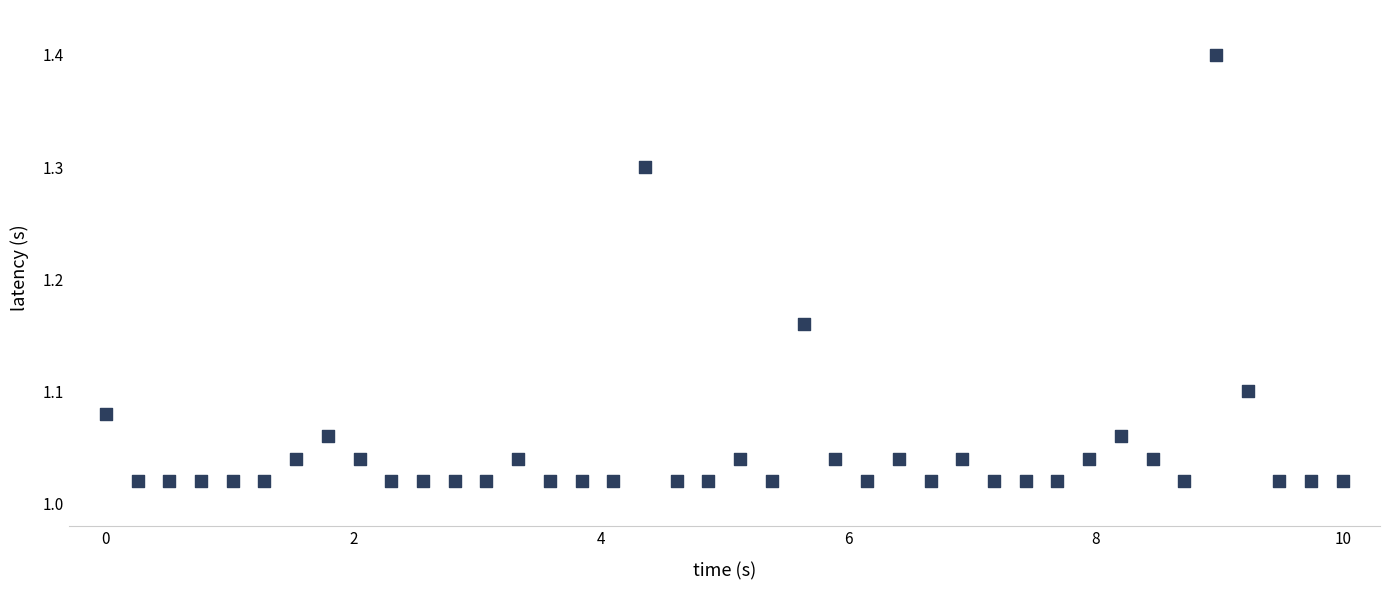

What is the range of Y values (max minus min)?

0.4